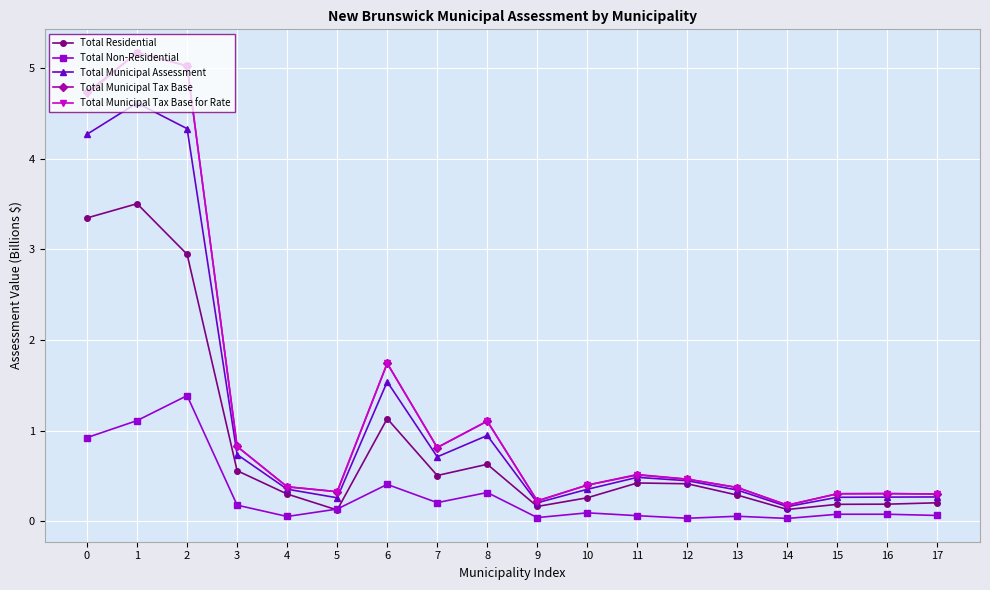

What is the total value across all series at 1?

19.6